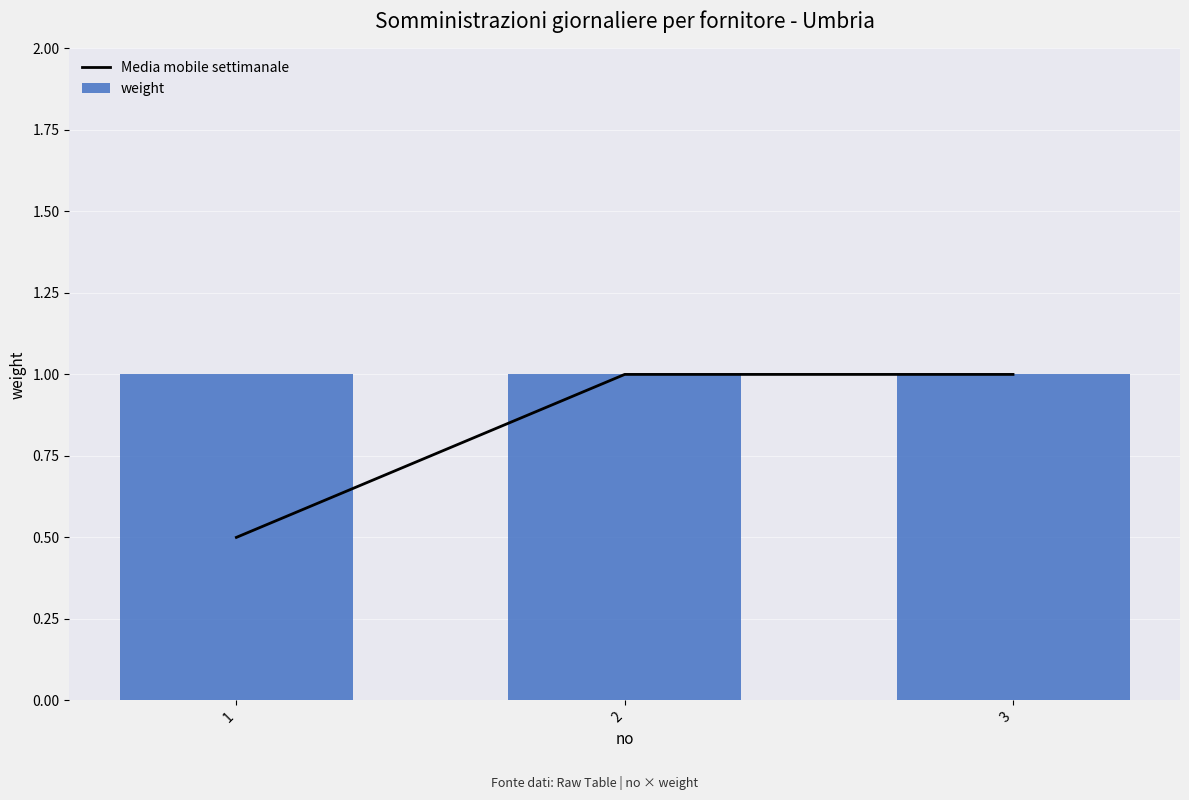

At how many categories does at least one series exceed 0?

3